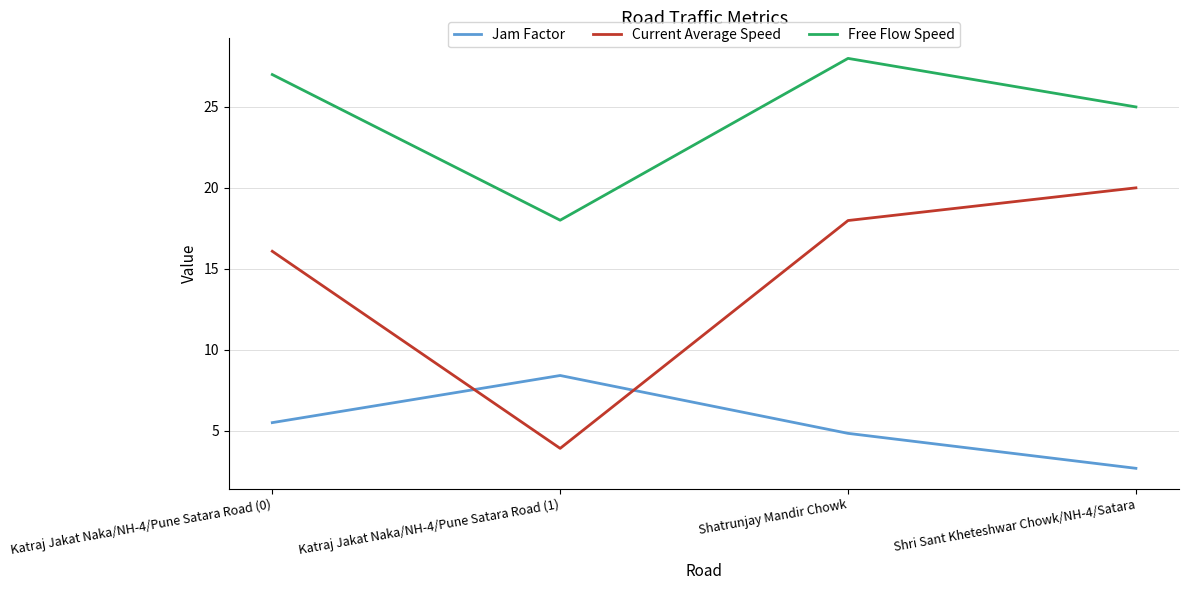

True or false: Jam Factor has more than 0 points higher than both neighbors.

True